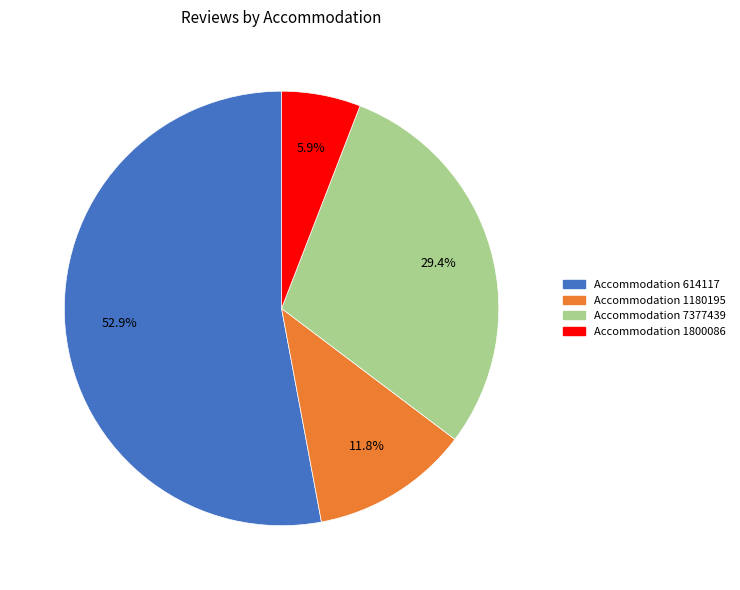

Does any single category account for the majority?

Yes